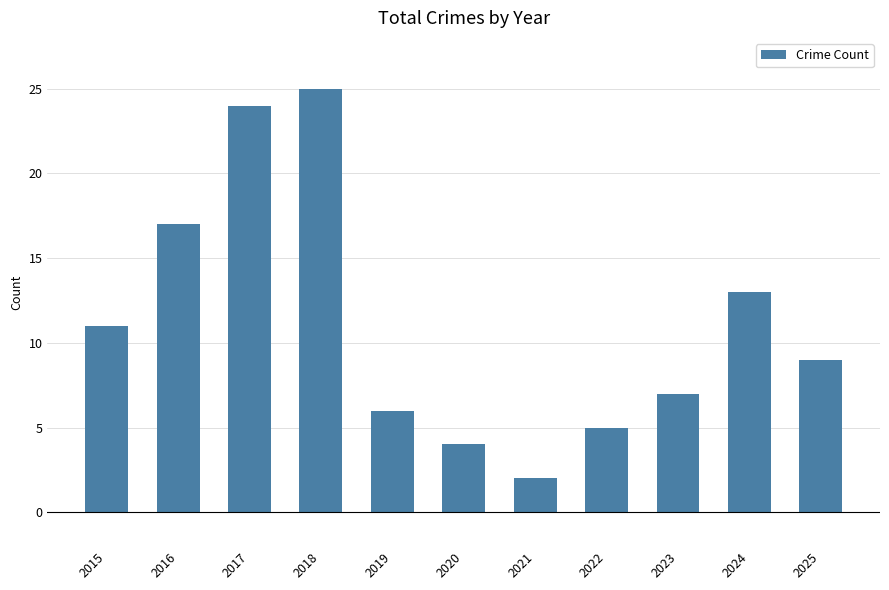

True or false: the data shows 22 at 2024.

False